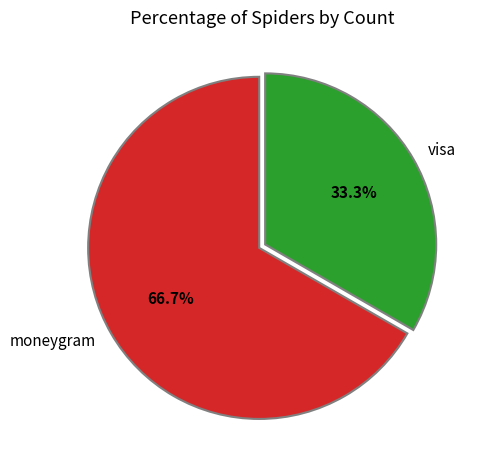

What is the ratio of the value at moneygram to the value at visa?

2.0